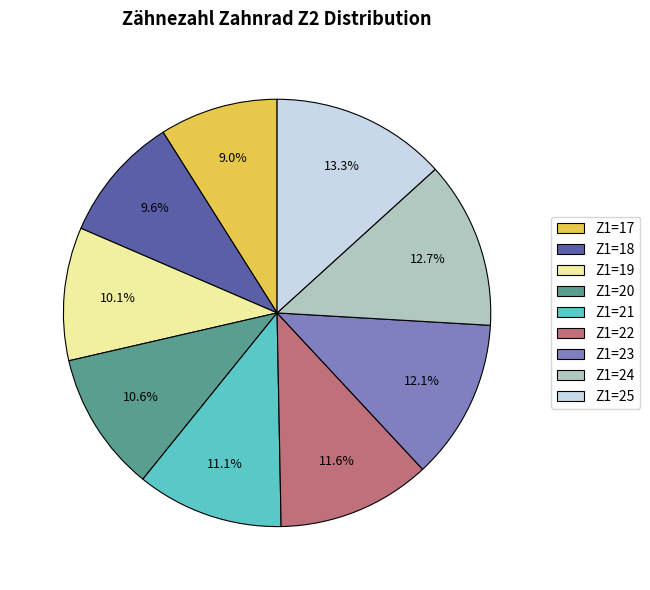

To the nearest percent, what percentage of the pie is Z1=19?

10%